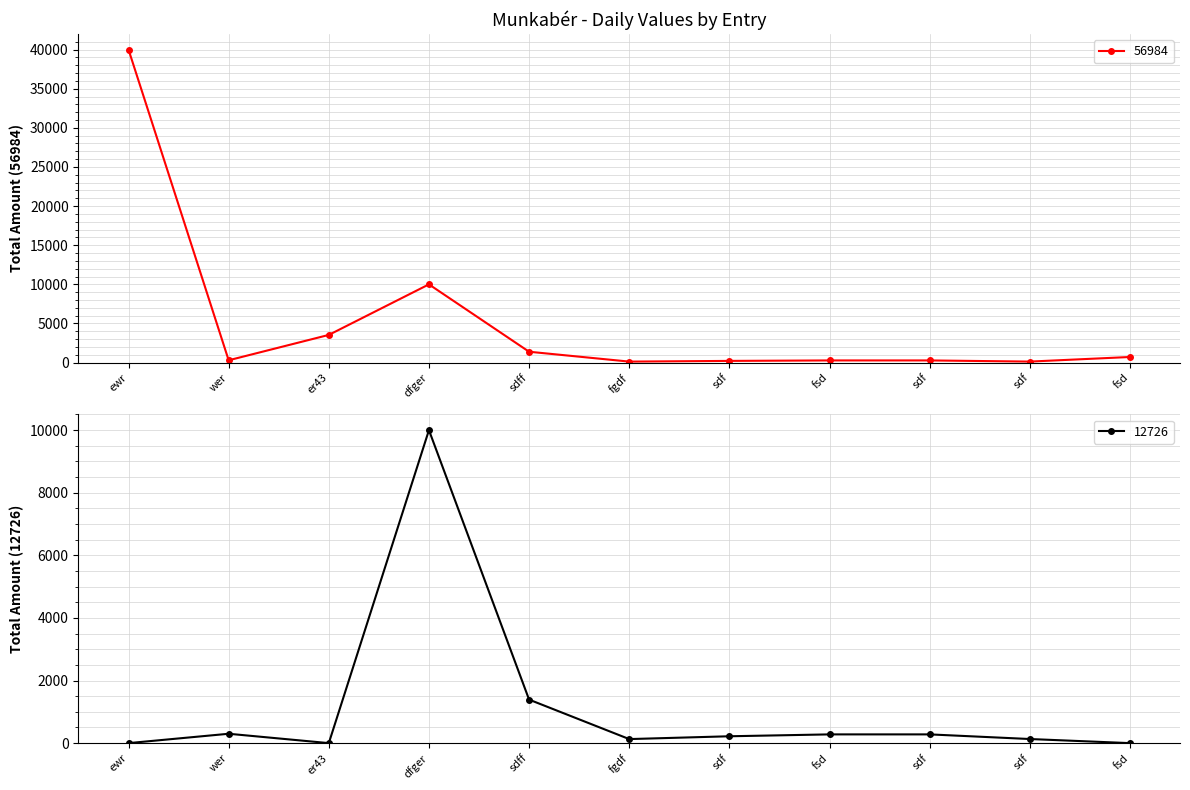

Between fgdf and ewr, which is larger?

ewr